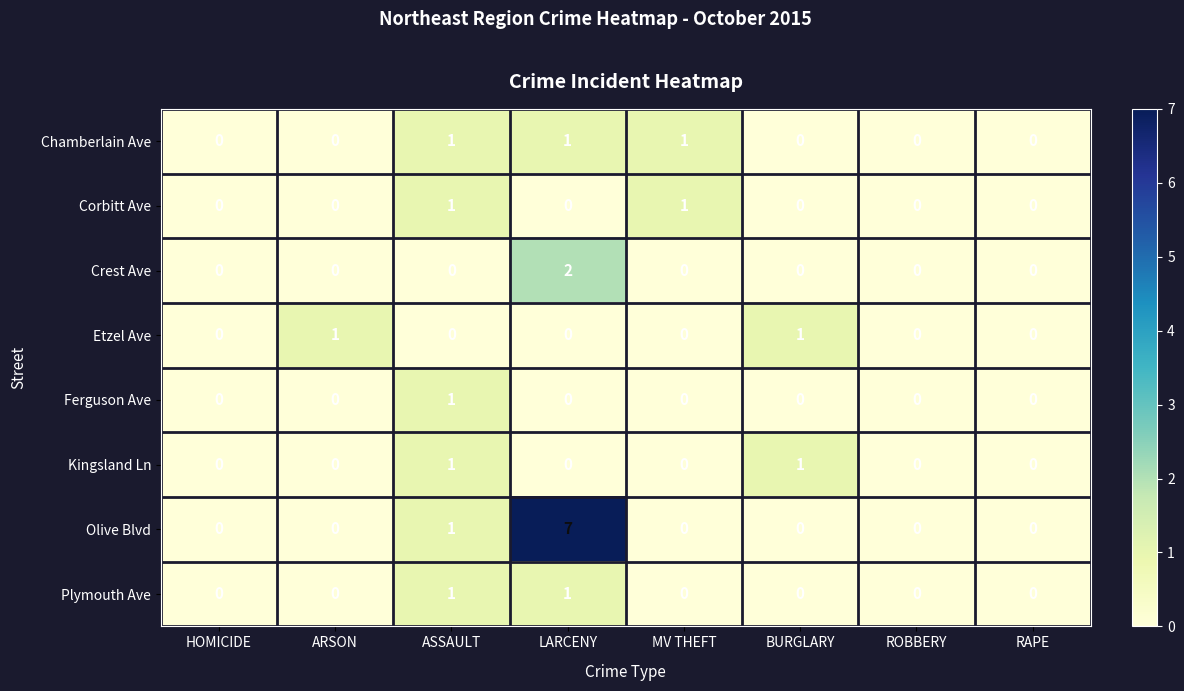

What is the spread (max minus min) of values at ASSAULT?

1